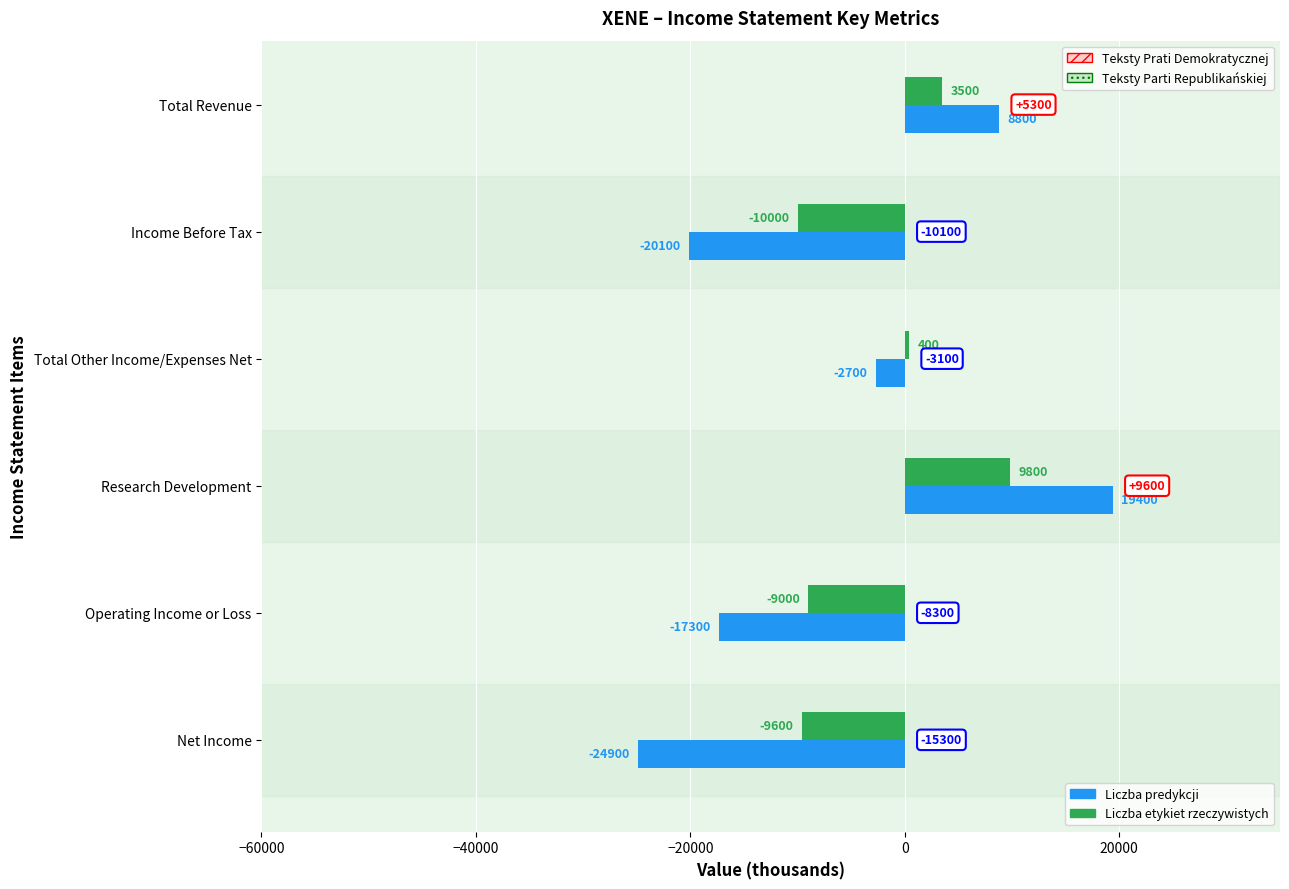

Count the number of categories in the chart.

6